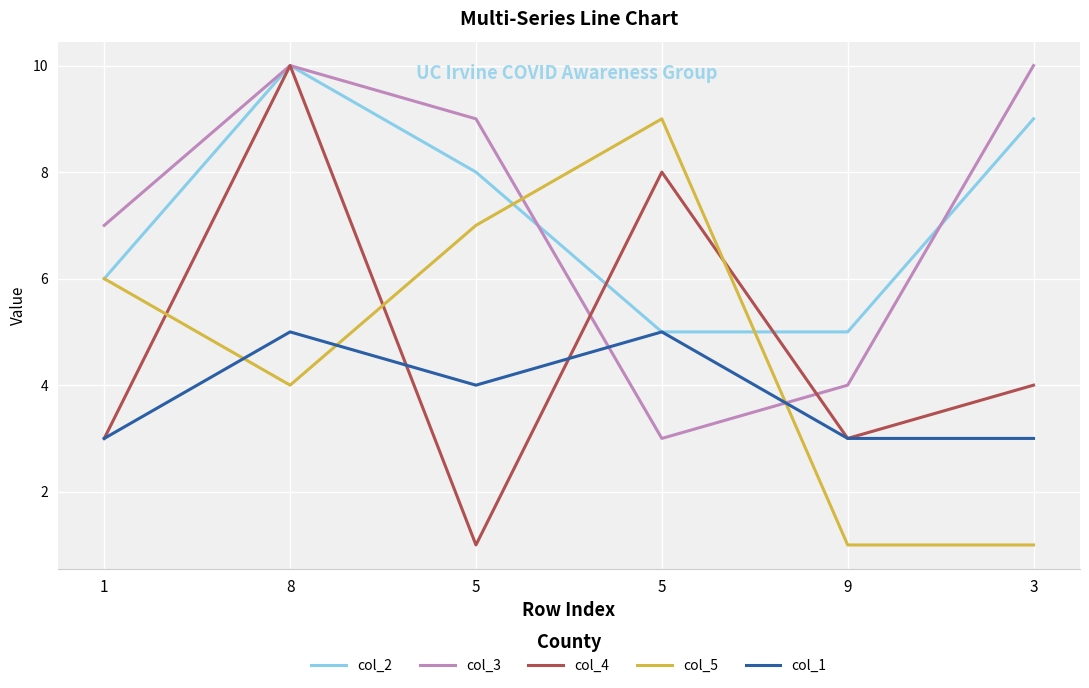

Rank the series at 3 from lowest to highest value.

col_5, col_1, col_4, col_2, col_3